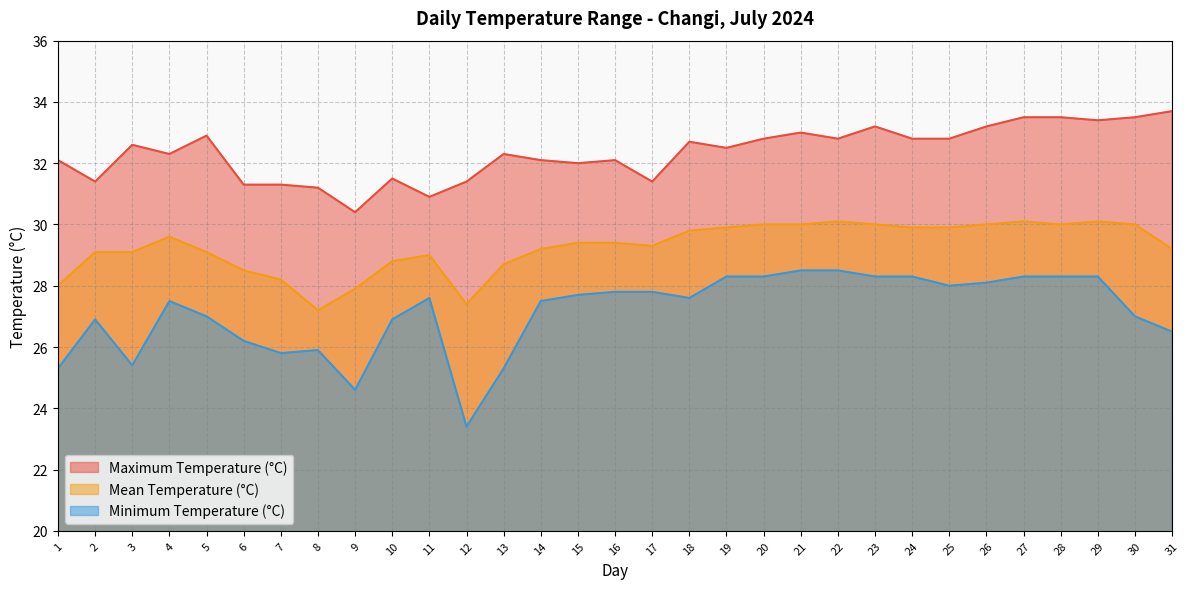

How many data points in Mean Temperature (°C) are above 29?

22